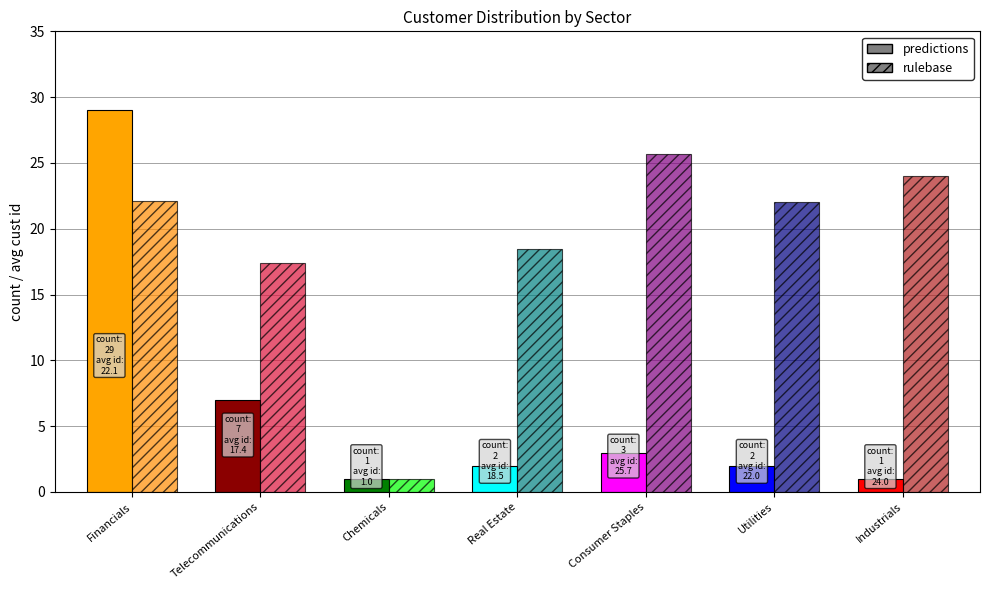

What is the maximum value shown in the chart?

29.0